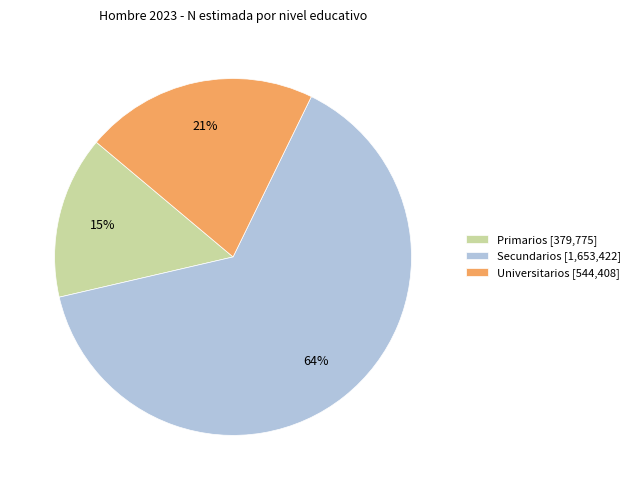

What is the majority slice?

Secundarios